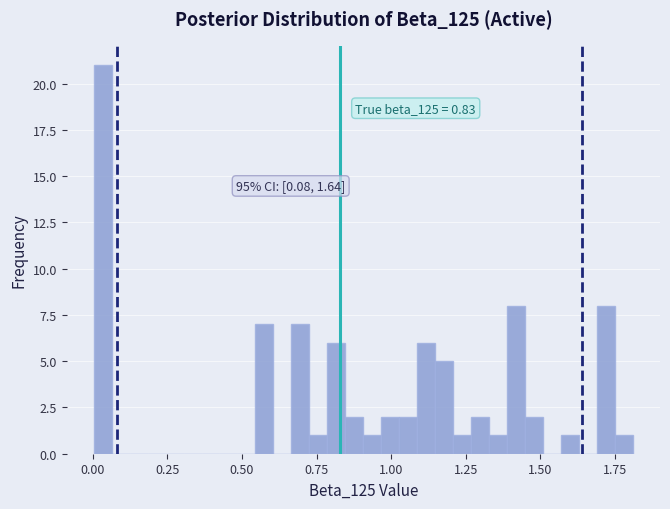

Around what value on the x-axis is the tallest bar? Give the approximate position of its centre, as read against the axis.

0.05